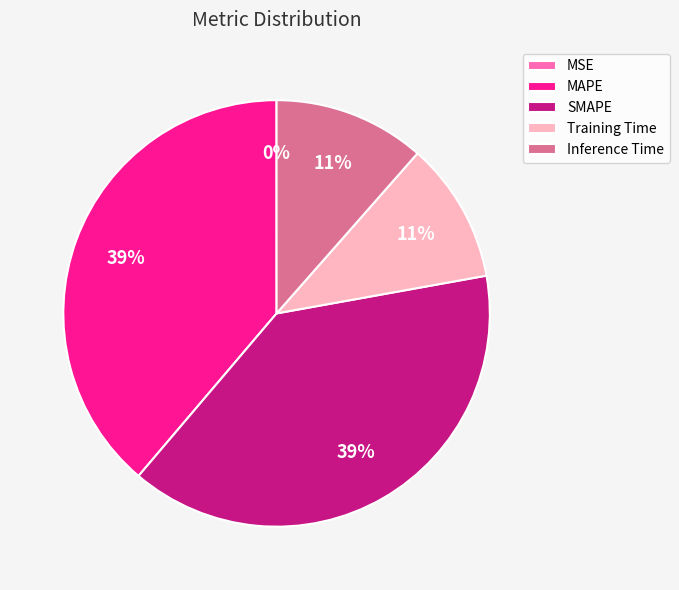

To the nearest percent, what is the difference between the largest and smallest slice percentages?

39%